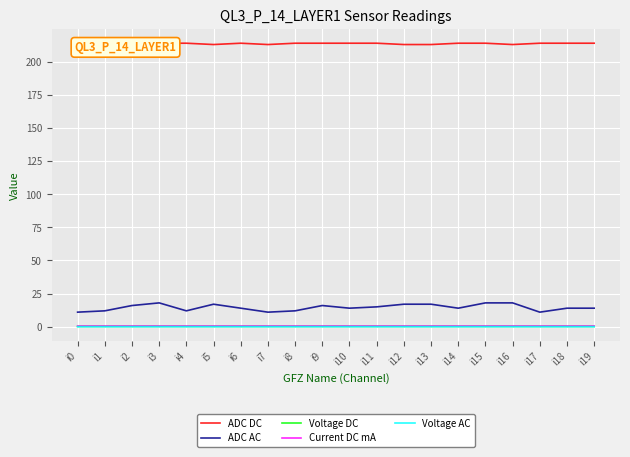

What is the approximate value of Voltage DC at i16?

0.2